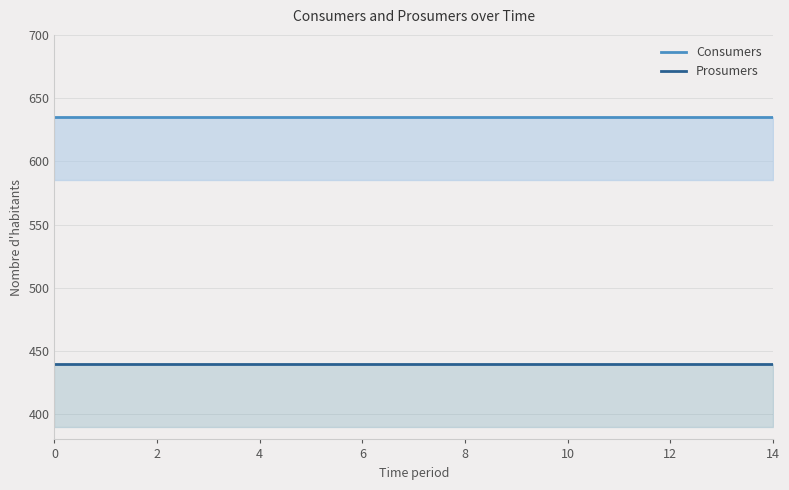

What is the total value across all series at 6?

1075